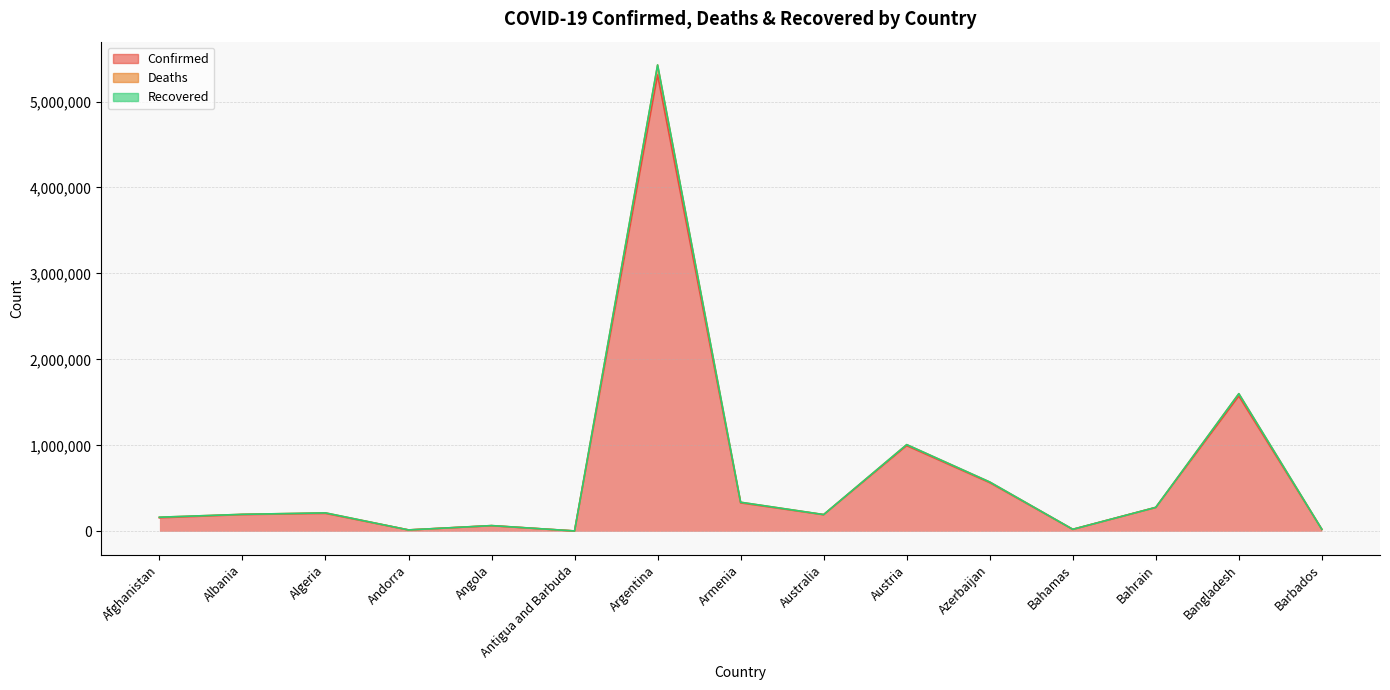

At which category is the sum across all series the highest?

Argentina